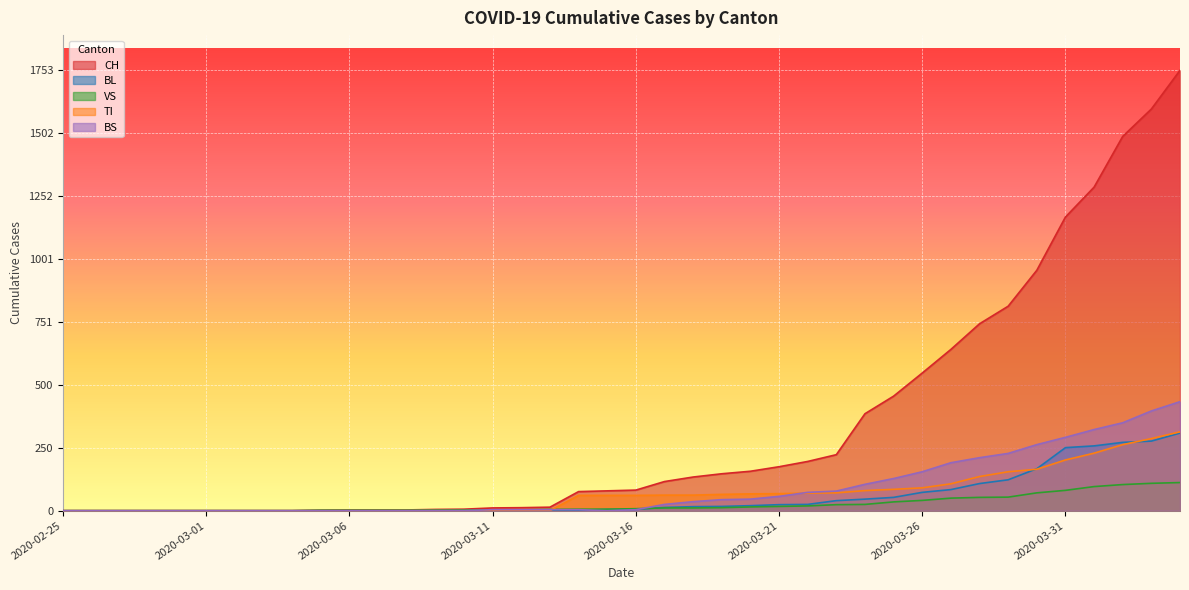

At which label does BS reach its minimum?

2020-02-25